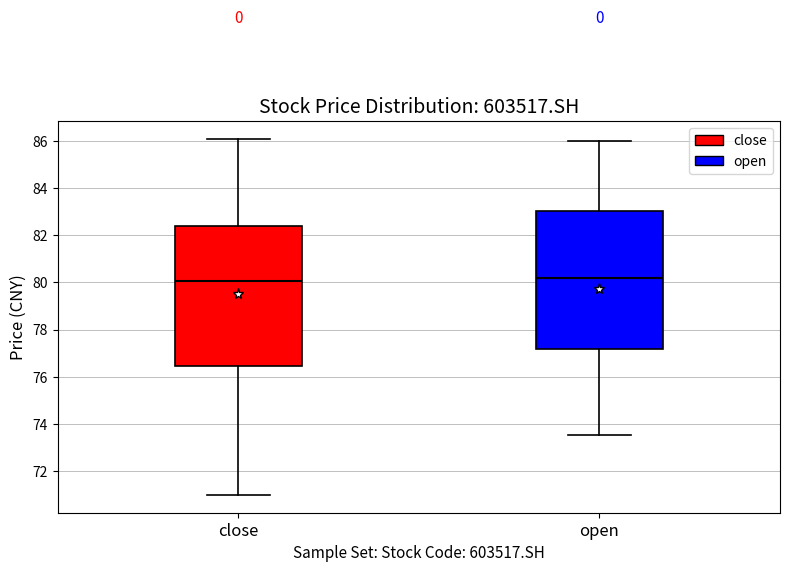

Reading left to right, read every box against the y-axis: the position of its median line, the range the box covers, and the ends of its whiskers. The values are not printed on the chart, so give them approximately, as read against the axis.

close: median 80.0, box 76.4 to 82.4, whiskers 71.0 to 86.0
open: median 80.2, box 77.2 to 83.0, whiskers 73.6 to 86.0